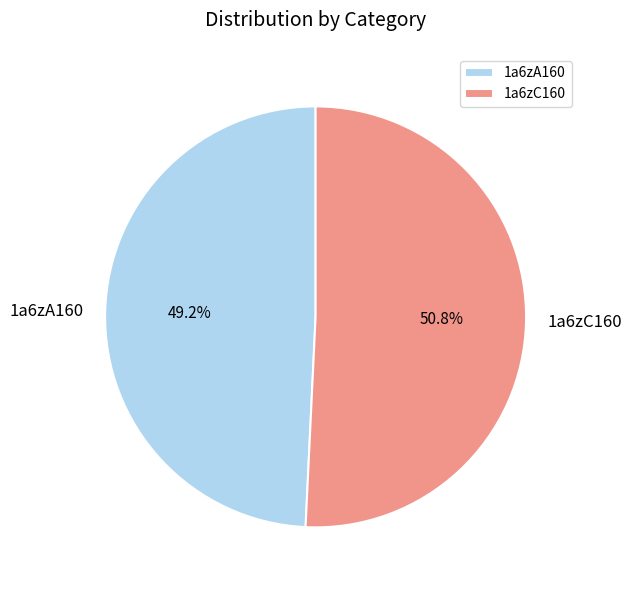

Is there any slice that represents more than half of the pie?

Yes